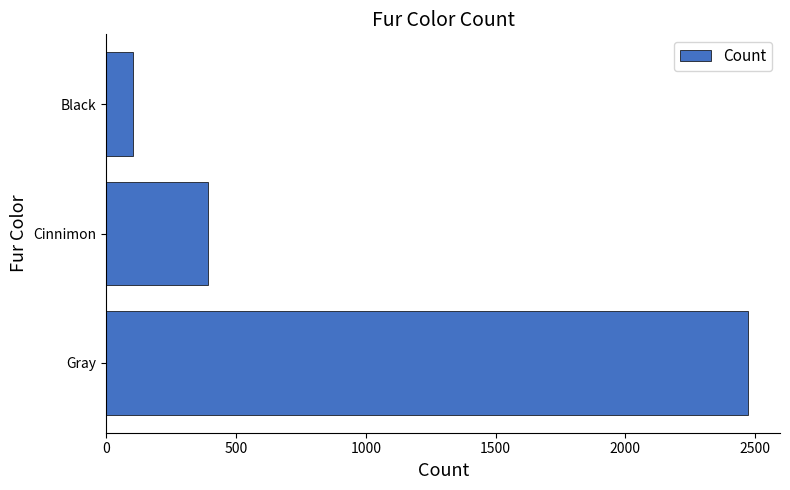

Reading bottom to top, extract all data points from this chart.

2473	392	103